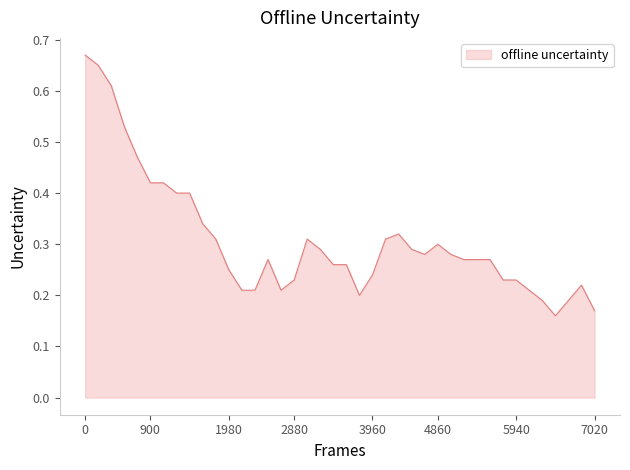

How many lines are shown in the chart?

1